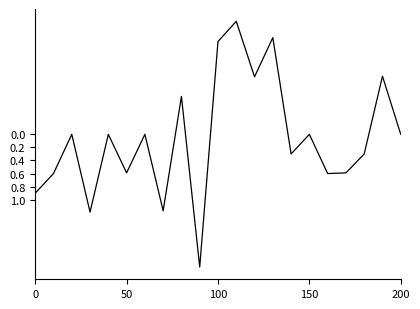

What is the smallest value displayed?

-1.7